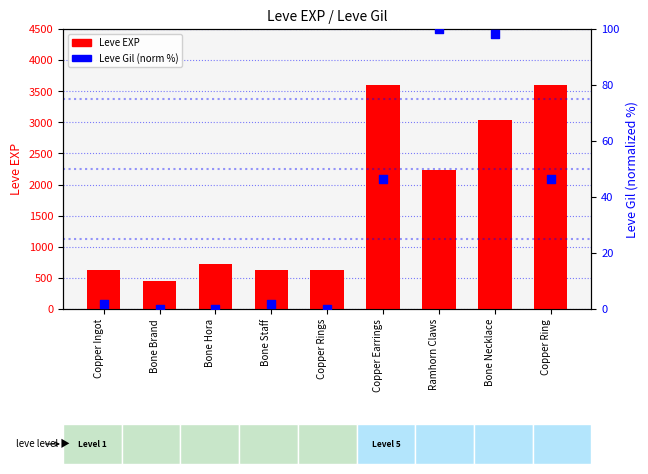

What are all the series names shown in the legend?

Leve EXP, Leve Gil (norm %)